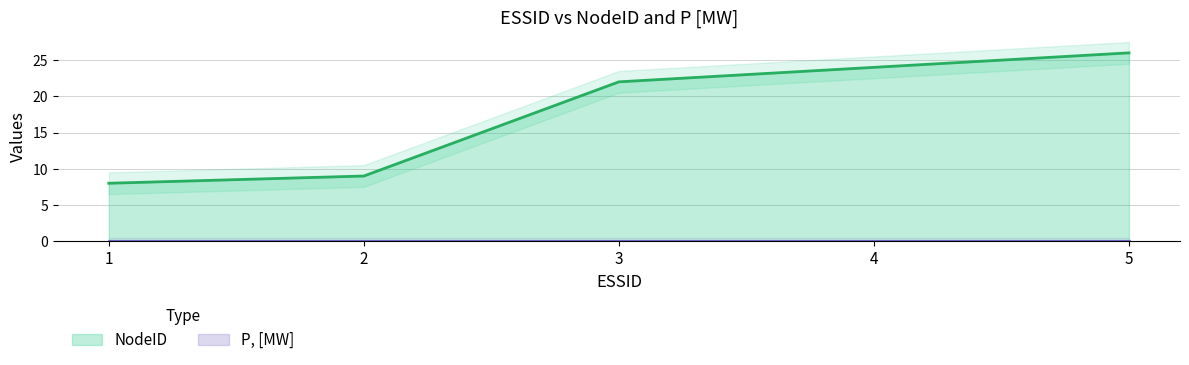

Reading left to right, transcribe all the data shown in this chart.

8	9	22	24	26